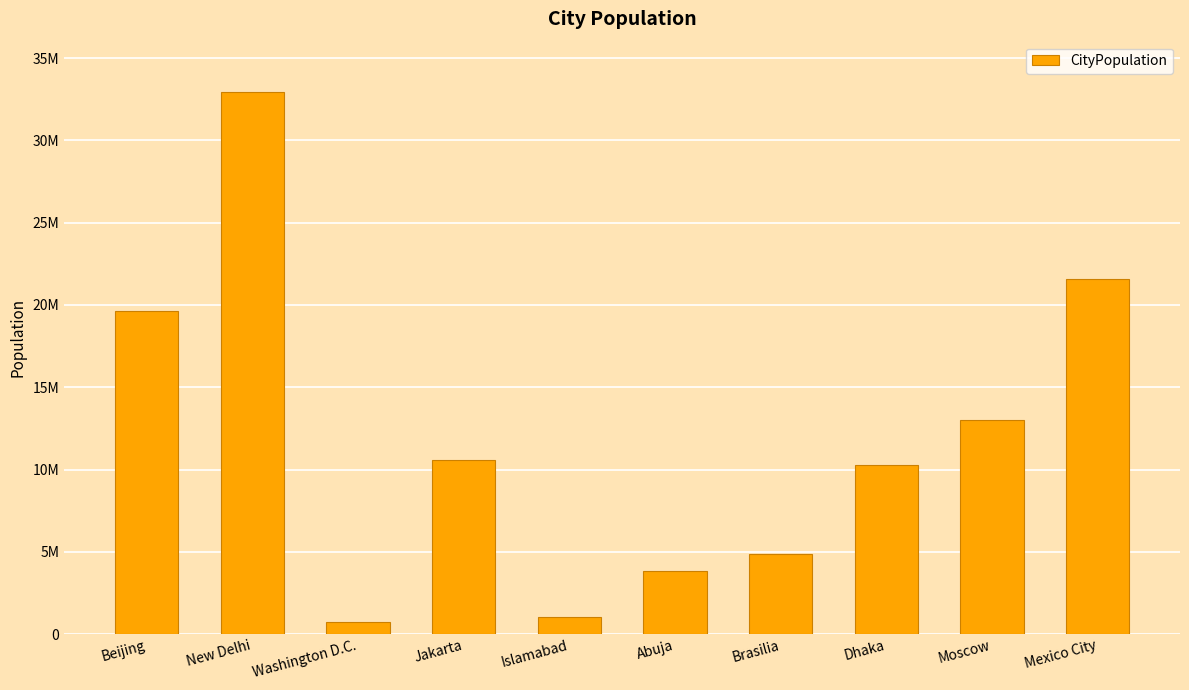

Reading left to right, extract all data points from this chart.

Beijing=19618000	New Delhi=32941000	Washington D.C.=713000	Jakarta=10560000	Islamabad=1015000	Abuja=3840000	Brasilia=4873000	Dhaka=10279000	Moscow=13010000	Mexico City=21581000